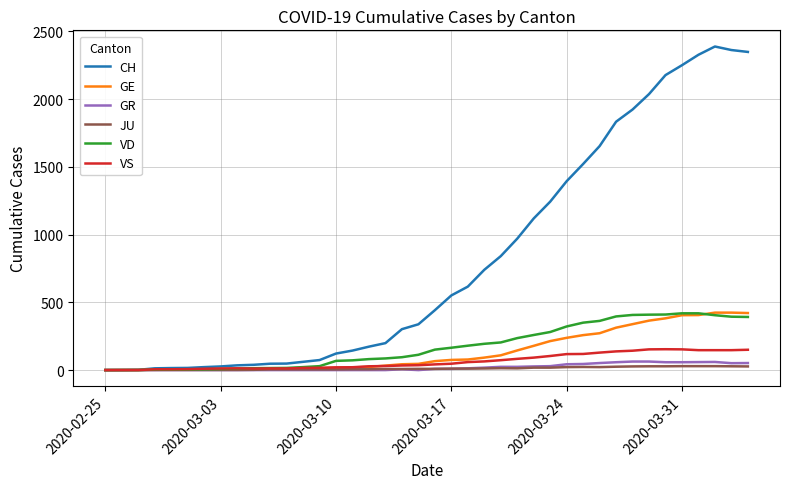

What is the maximum value for CH?

2388